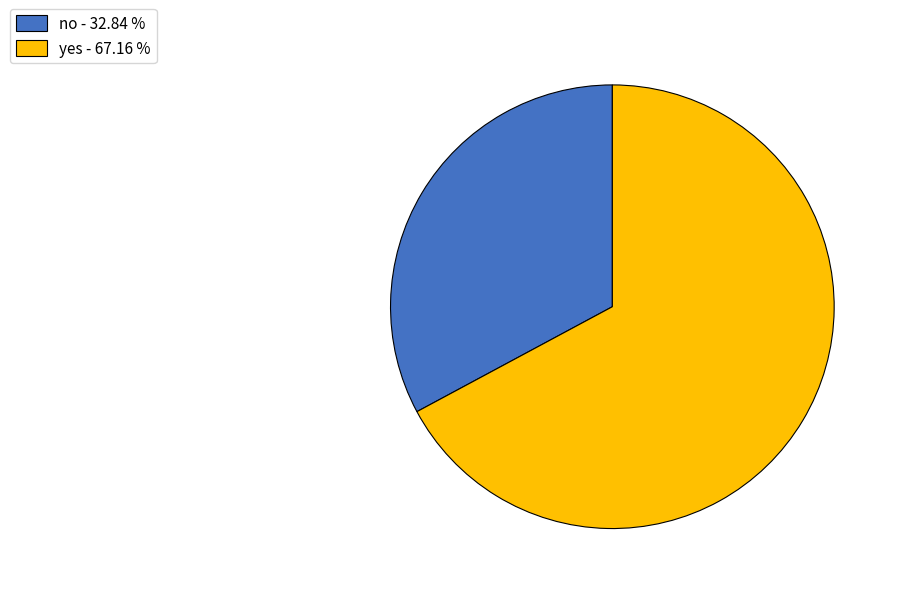

What is the ratio of the value at yes to the value at no?

2.0